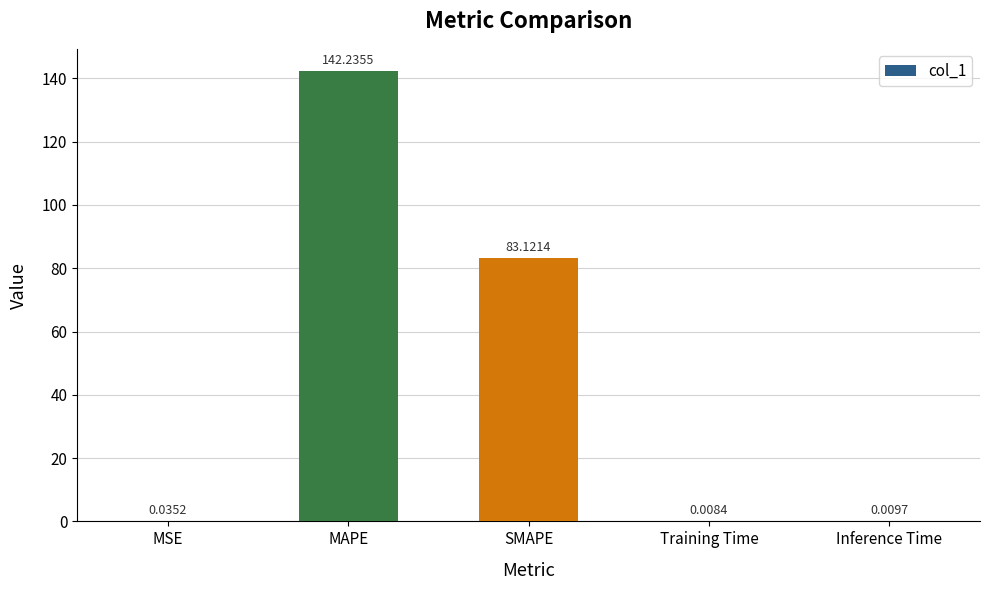

What is the sum of the values at MAPE and MSE?

142.3